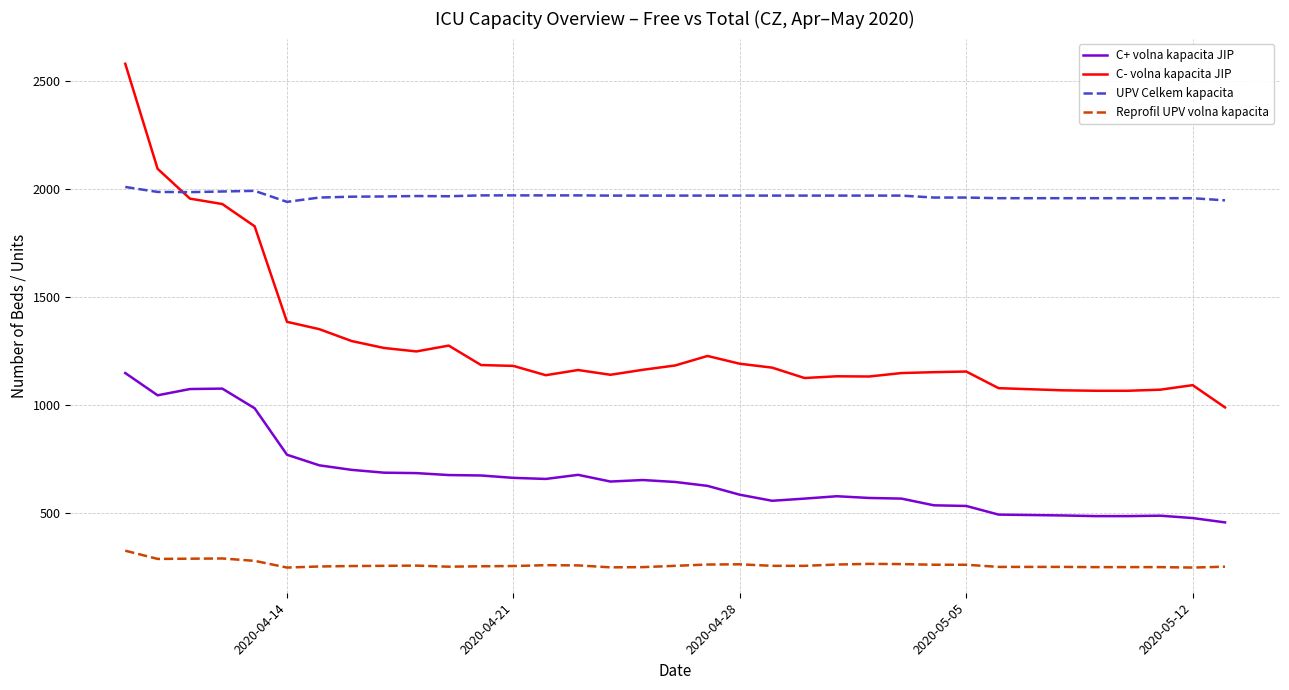

Which series has the largest range (max minus min)?

C- volna kapacita JIP